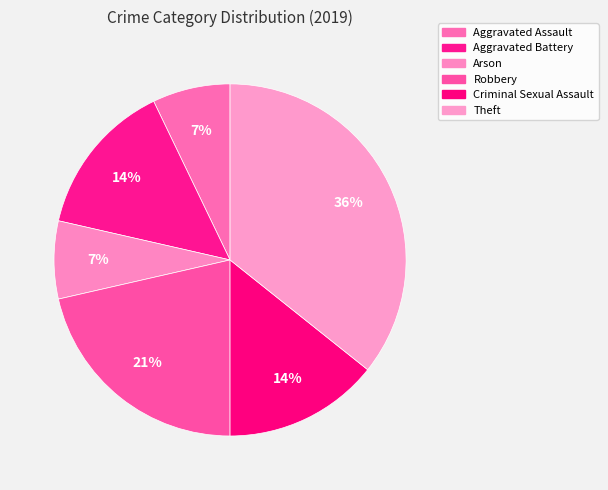

What percentage is the Aggravated Assault slice, to the nearest percent?

7%